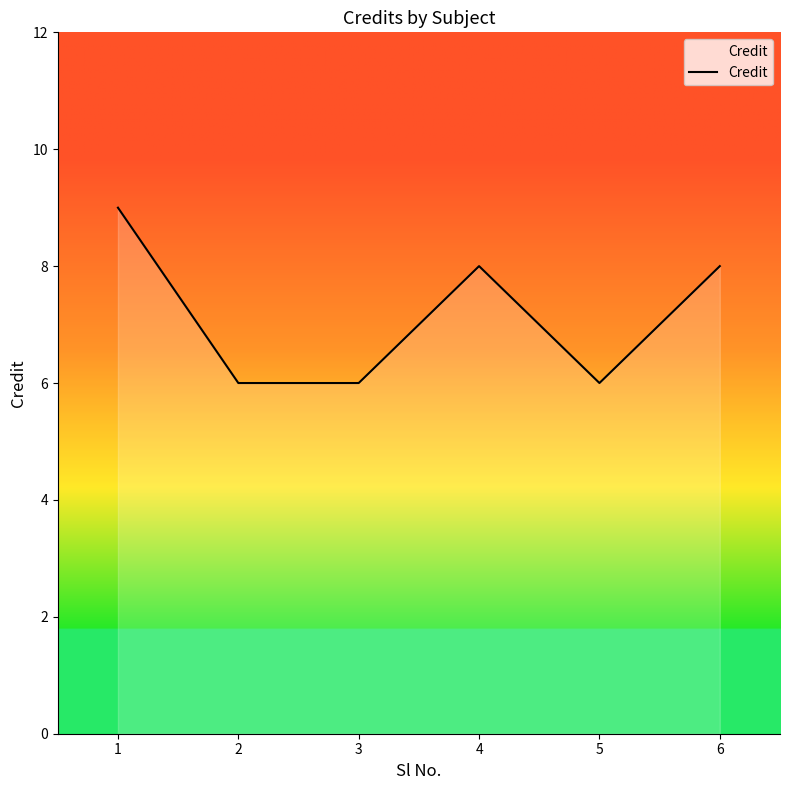

What is the sum of all values?

43